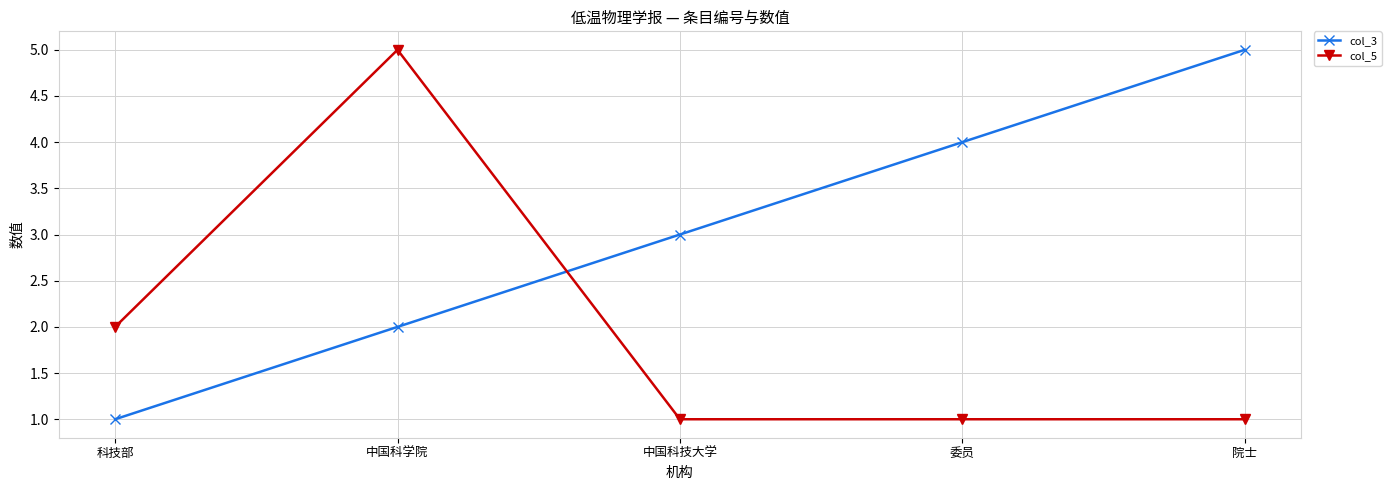

True or false: col_3 has a value of 5 at 院士.

True